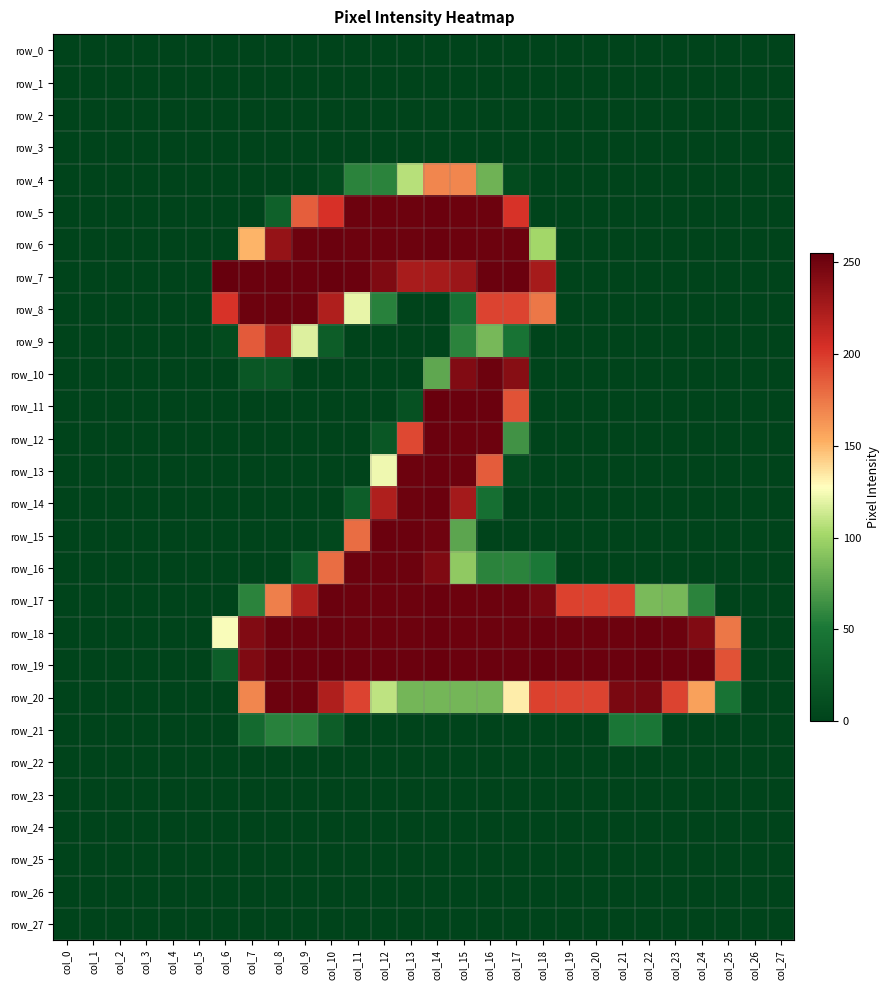

What value does the row_7 series have at col_9, to the nearest 5?

255